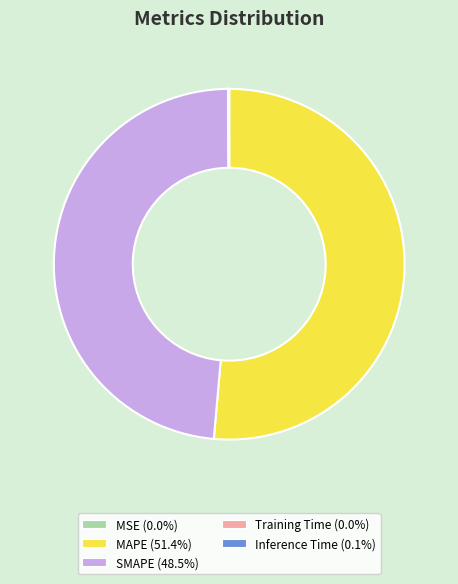

Which has a higher value, MAPE or SMAPE?

MAPE